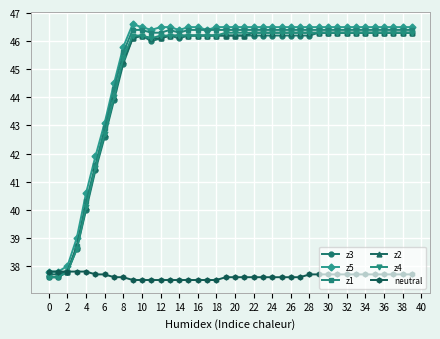

What is the minimum value for z1?

37.6